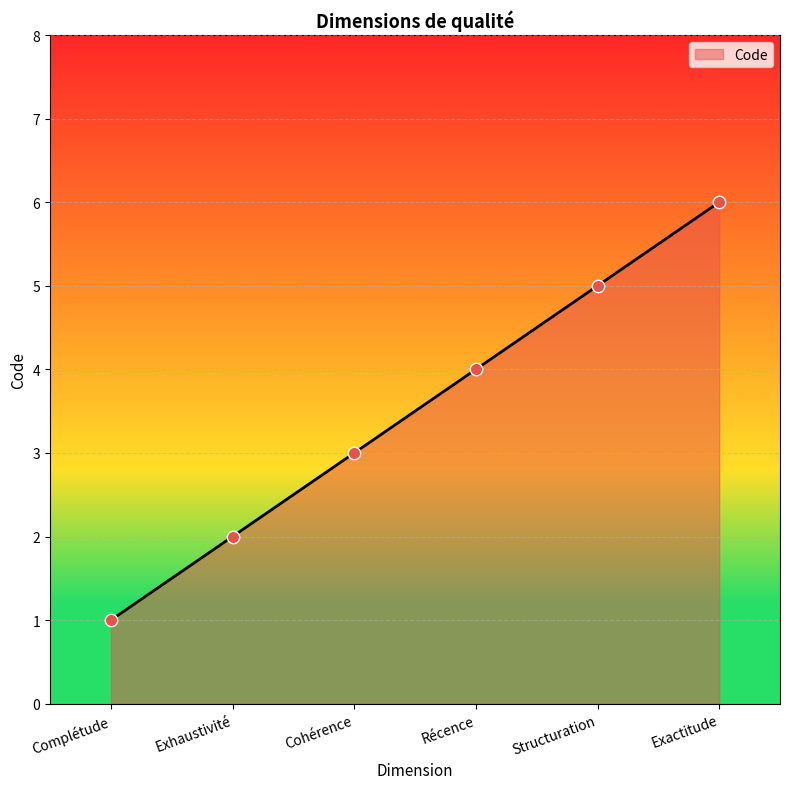

Approximately how many times larger is the value at Cohérence compared to Complétude?

3.0